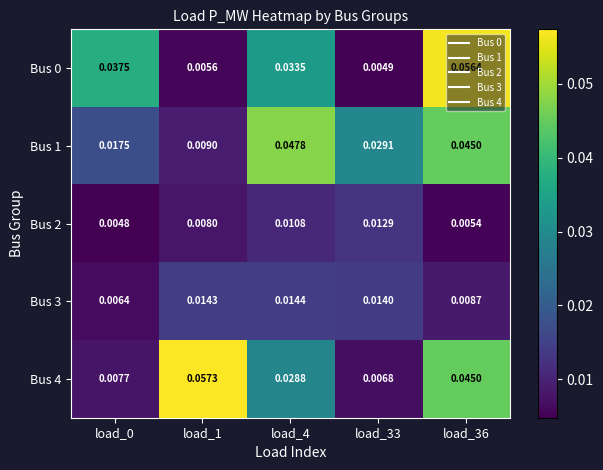

Is the value of Bus 4 at load_36 greater than the value of Bus 2 at load_33?

Yes